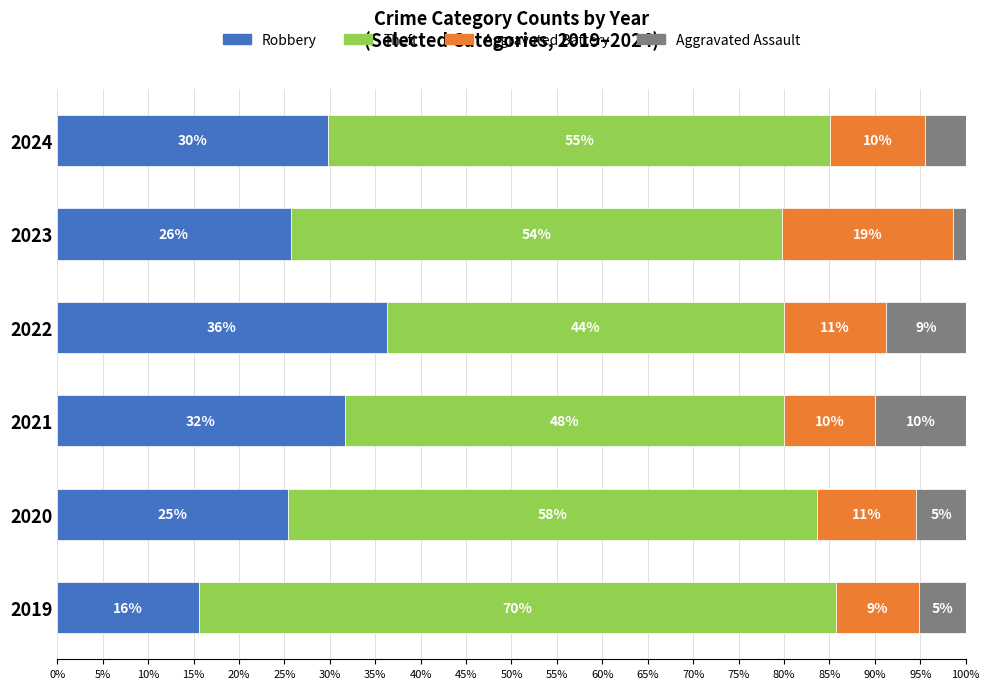

What are all the series names shown in the legend?

Robbery, Theft, Aggravated Battery, Aggravated Assault